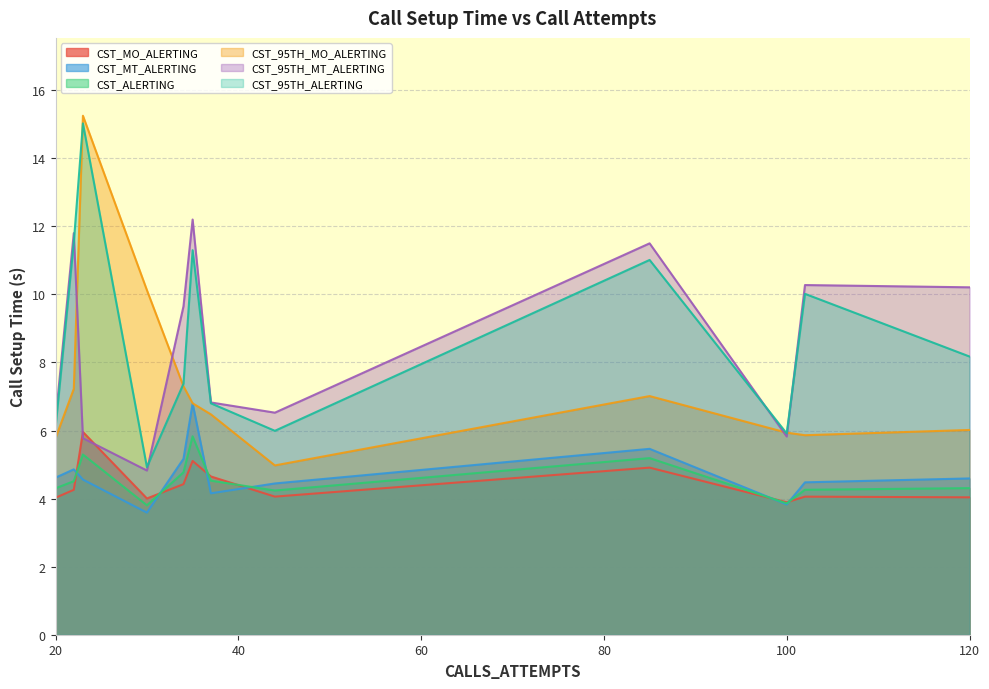

Reading left to right, what are all the values shown in this chart?

CST_MO_ALERTING: 100=3.9	120=4.0	44=4.1	85=4.9	30=4.0	22=4.3	20=4.0	23=6.0	102=4.1	37=4.7	34=4.4	35=5.1
CST_MT_ALERTING: 100=3.8	120=4.6	44=4.4	85=5.5	30=3.6	22=4.9	20=4.6	23=4.6	102=4.5	37=4.2	34=5.2	35=6.8
CST_ALERTING: 100=3.9	120=4.3	44=4.2	85=5.2	30=3.8	22=4.5	20=4.3	23=5.3	102=4.3	37=4.5	34=4.8	35=5.8
CST_95TH_MO_ALERTING: 100=5.9	120=6.0	44=5.0	85=7.0	30=10.1	22=7.2	20=5.8	23=15.2	102=5.9	37=6.5	34=7.3	35=6.8
CST_95TH_MT_ALERTING: 100=5.8	120=10.2	44=6.5	85=11.5	30=4.8	22=11.8	20=6.3	23=5.8	102=10.3	37=6.8	34=9.7	35=12.2
CST_95TH_ALERTING: 100=5.9	120=8.2	44=6.0	85=11.0	30=4.9	22=11.5	20=6.1	23=15.0	102=10.0	37=6.8	34=7.4	35=11.3